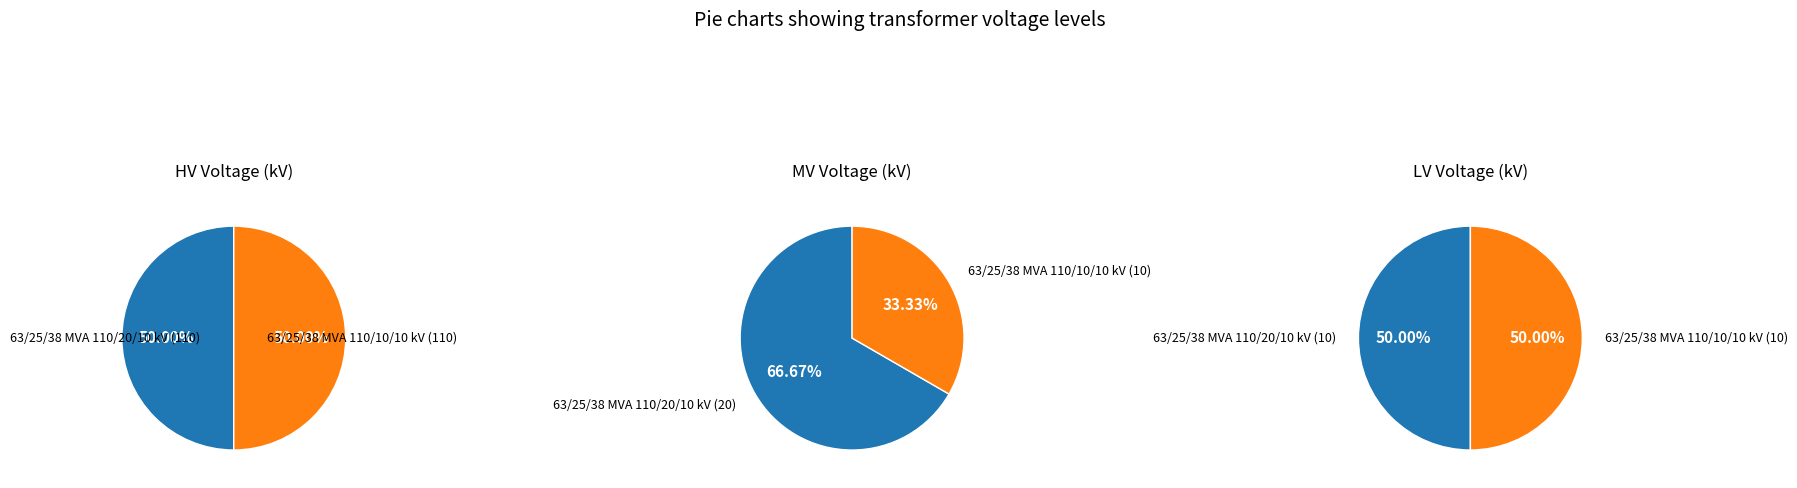

What is the total percentage of values_lv and values_mv?

100.0%